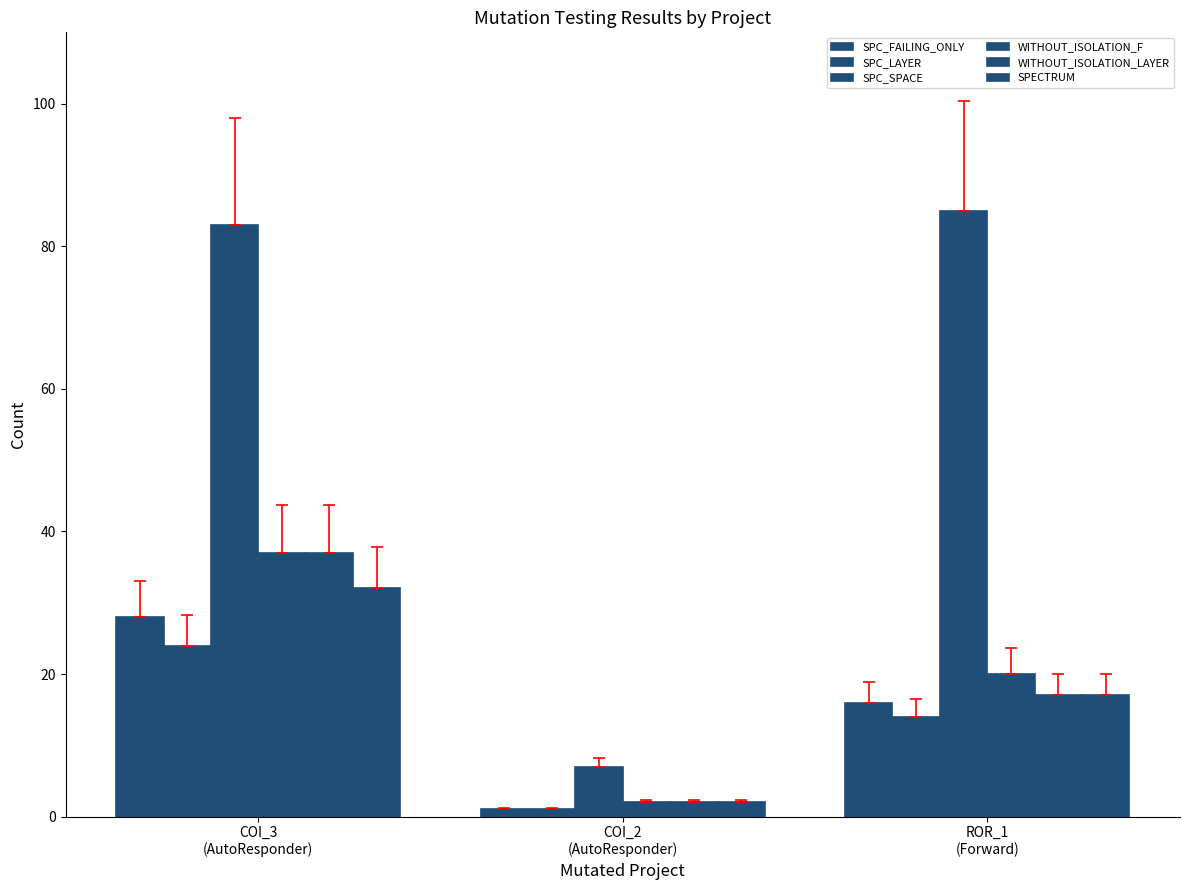

Which category has the highest value in the SPC_LAYER series?

COI_3
(AutoResponder)